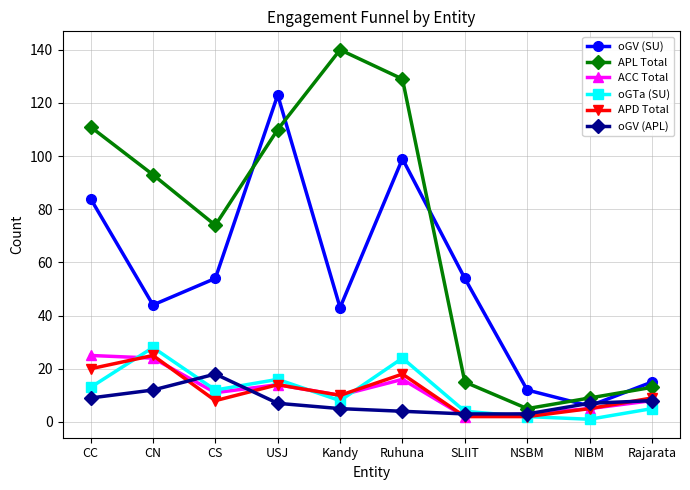

True or false: oGTa (SU) has a value of 16 at USJ.

True